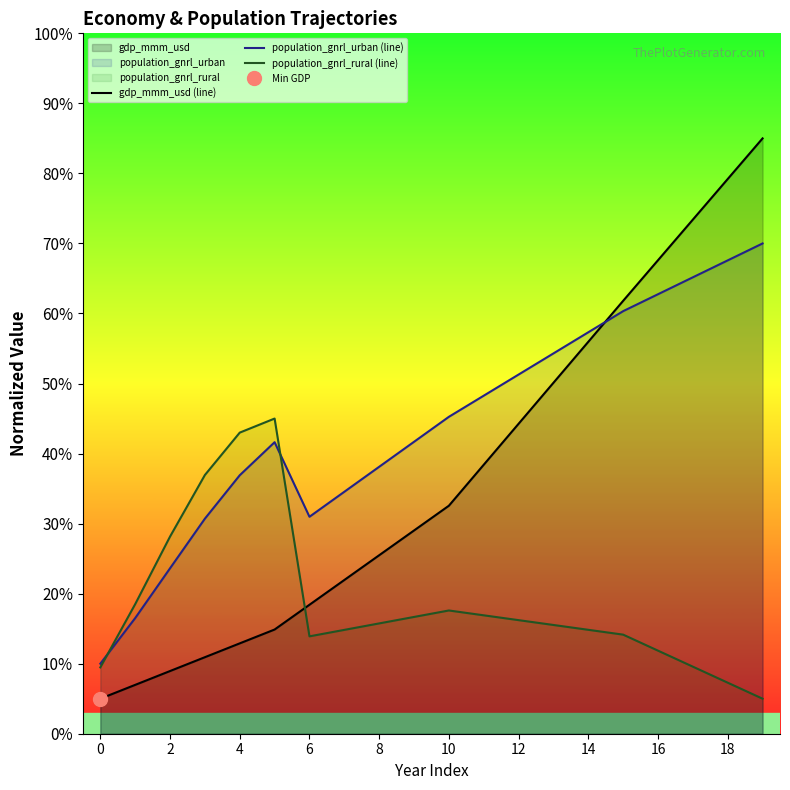

Which category has the lowest value in the population_gnrl_rural (line) series?

19